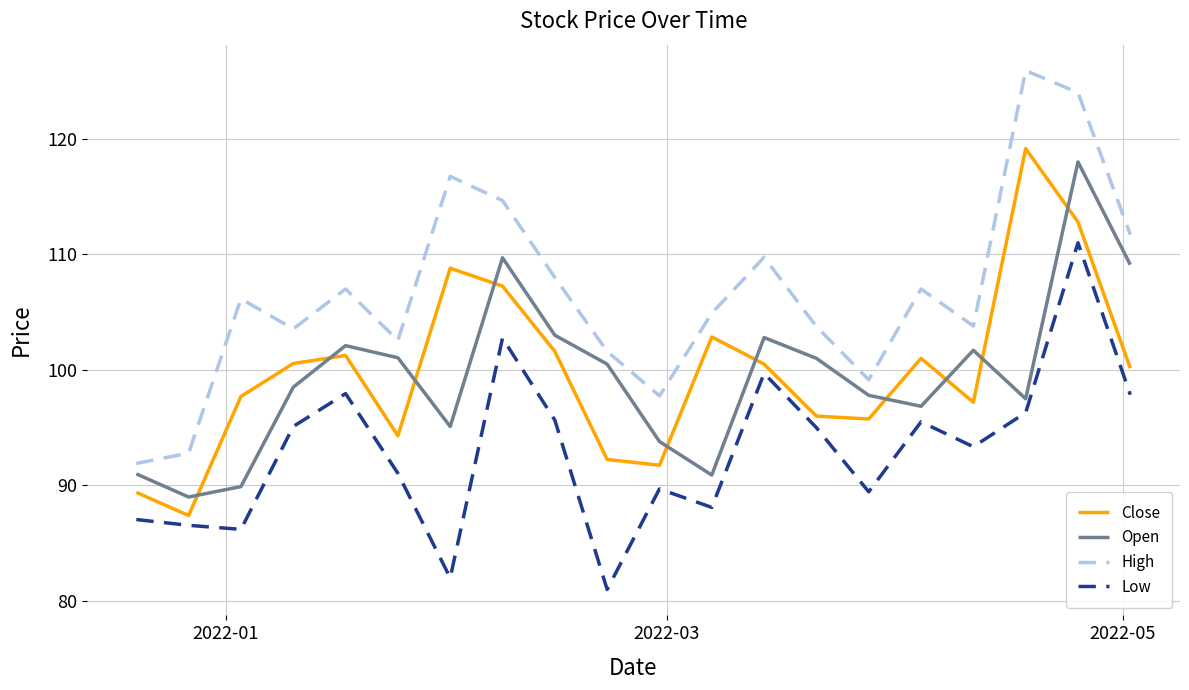

Which series has the largest total across all categories?

High